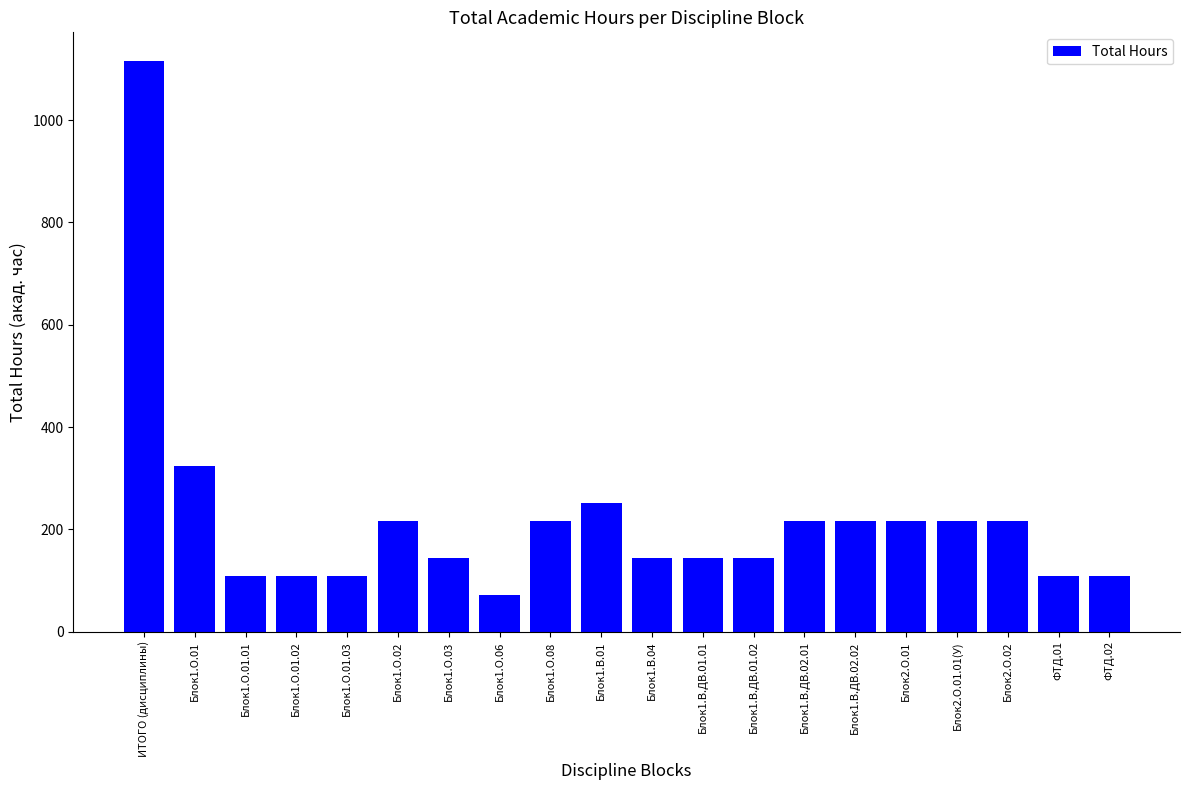

Reading right to left, list all the values displayed in this chart.

ФТД.02=108	ФТД.01=108	Блок2.О.02=216	Блок2.О.01.01(У)=216	Блок2.О.01=216	Блок1.В.ДВ.02.02=216	Блок1.В.ДВ.02.01=216	Блок1.В.ДВ.01.02=144	Блок1.В.ДВ.01.01=144	Блок1.В.04=144	Блок1.В.01=252	Блок1.О.08=216	Блок1.О.06=72	Блок1.О.03=144	Блок1.О.02=216	Блок1.О.01.03=108	Блок1.О.01.02=108	Блок1.О.01.01=108	Блок1.О.01=324	ИТОГО (дисциплины)=1116